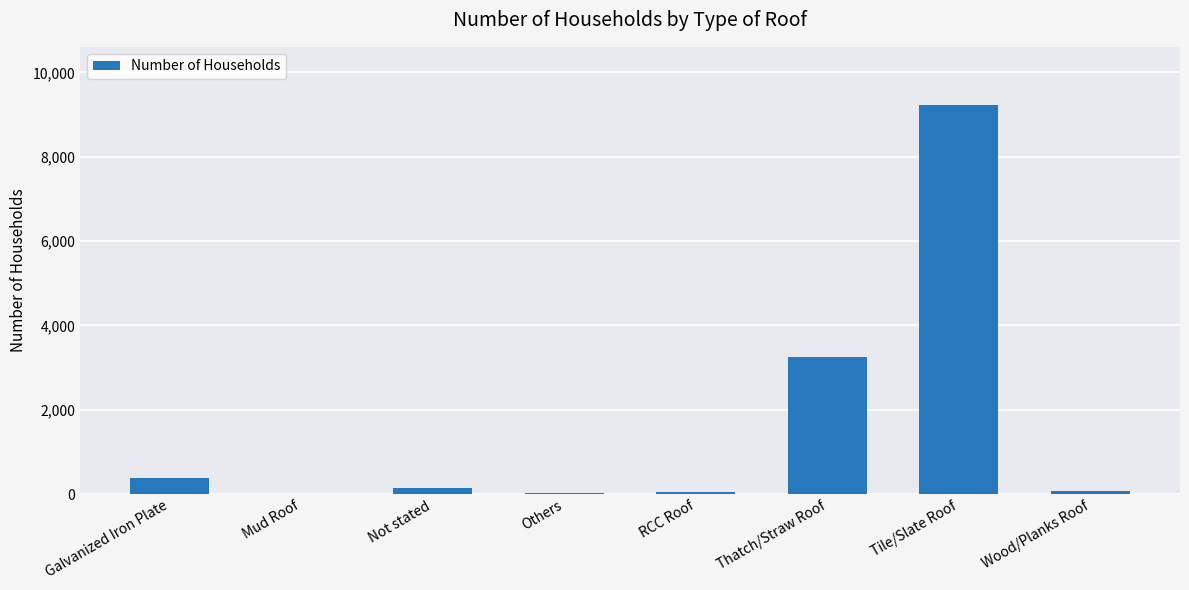

Where does the data first go above 142?

Galvanized Iron Plate